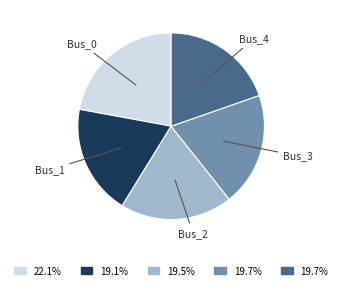

Is there any slice that represents more than half of the pie?

No